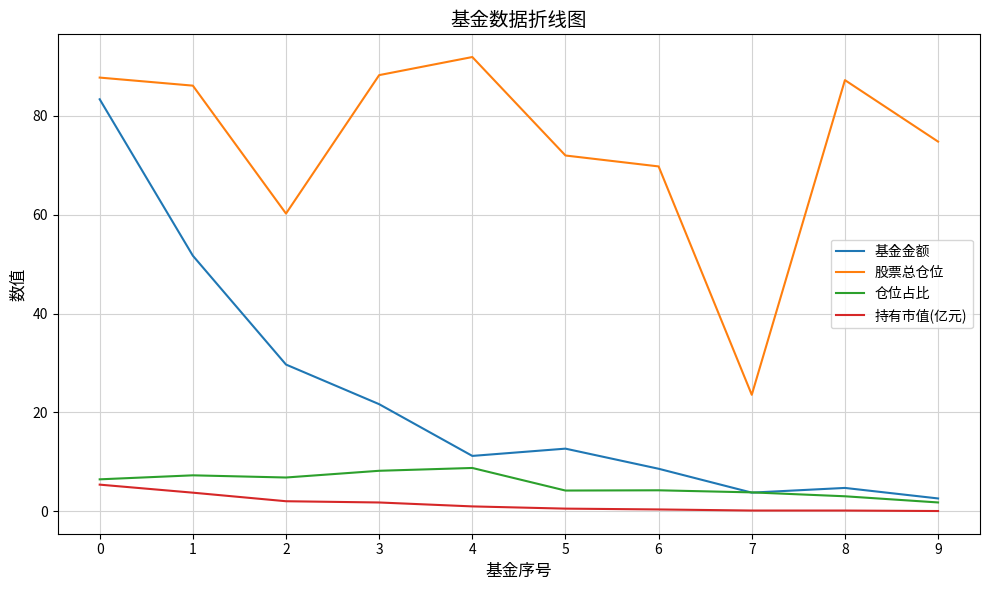

Which series changed the most between 6 and 7?

股票总仓位